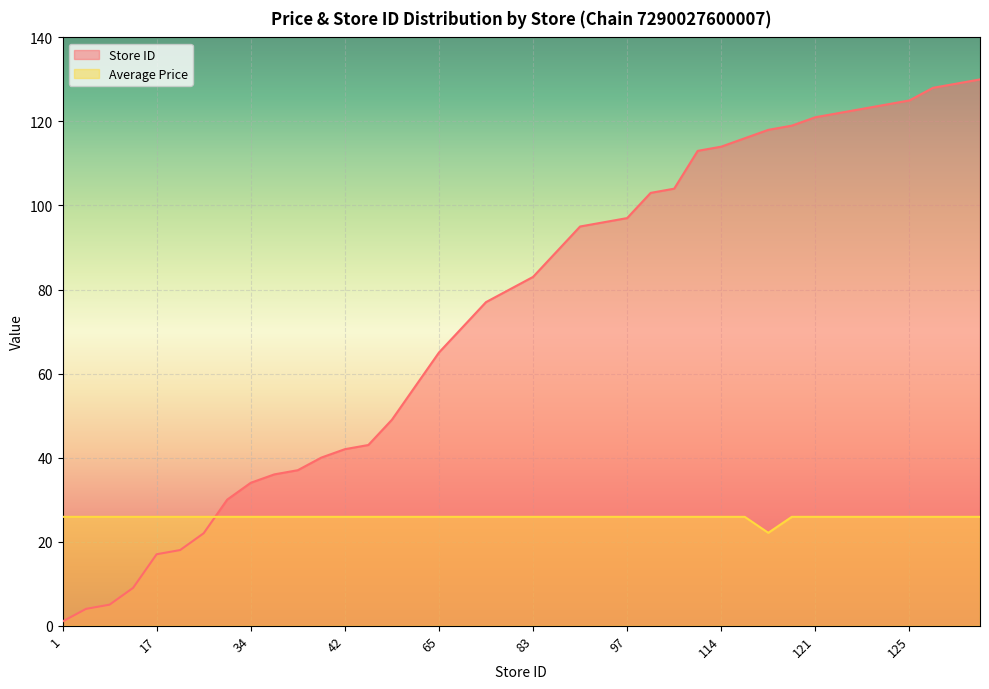

How many times do Store ID and Average Price cross each other?

1